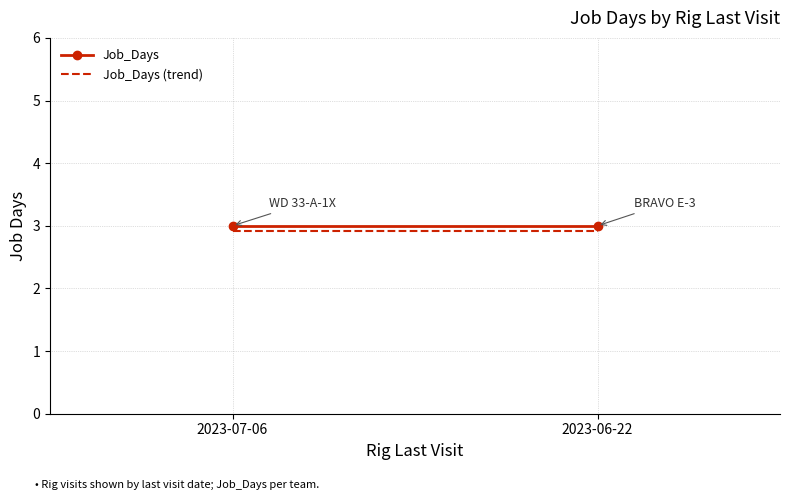

What is the value of the Job_Days (trend) point at the 2nd from the left?

2.9